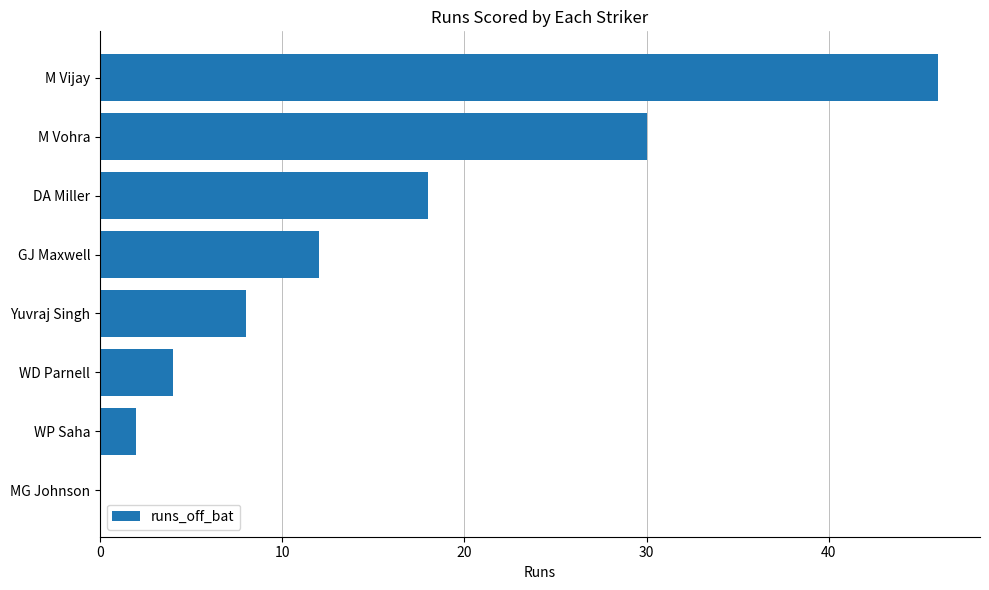

Are the bars grouped side by side (vs. stacked)?

No